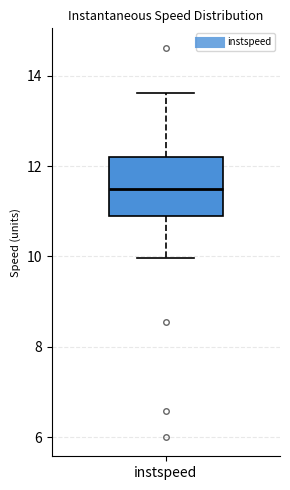

Transcribe this box plot: give where the median line is, the range the box spans, and where the two whiskers end, as read against the y-axis. The values are not printed on the chart, so give them approximately, as read against the axis.

median 11.4, box 10.8 to 12.2, whiskers 10.0 to 13.6